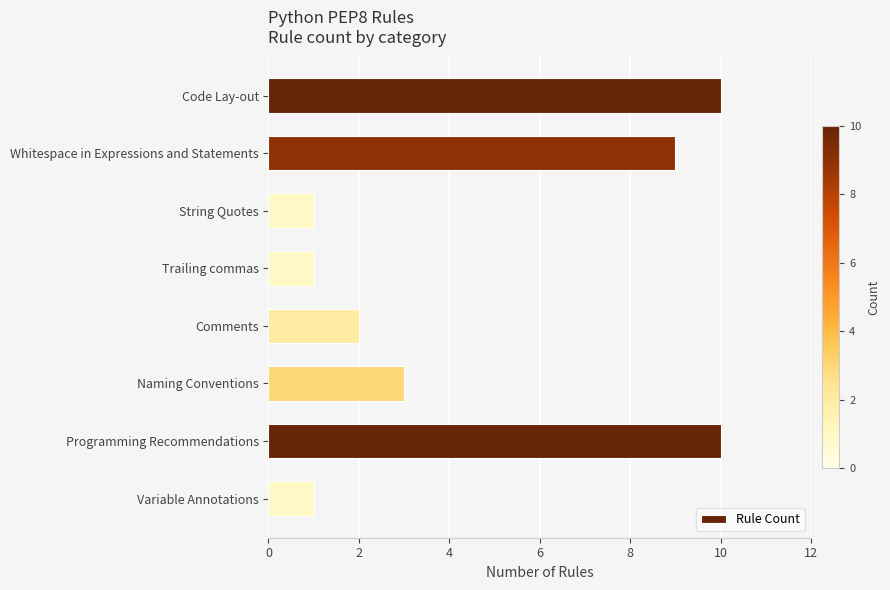

Count the values in the range 1 to 10.

8